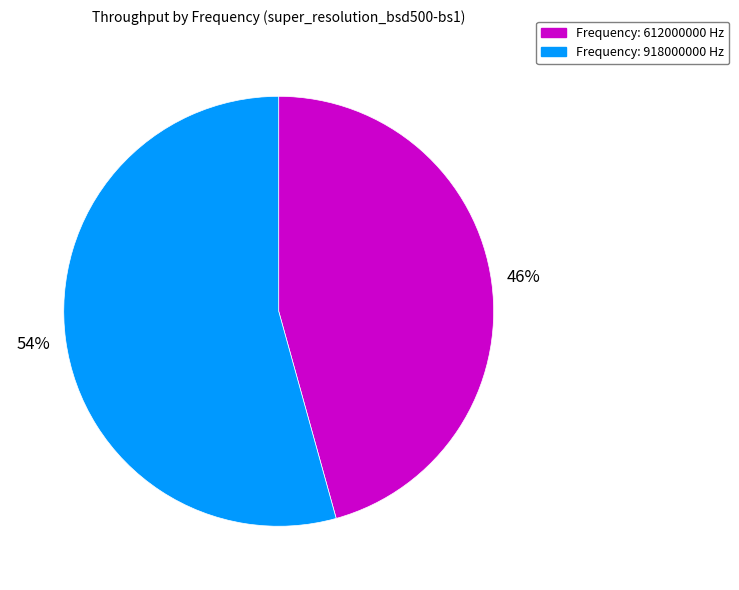

To the nearest percent, what is the combined percentage of Frequency: 918000000 Hz and Frequency: 612000000 Hz?

100%